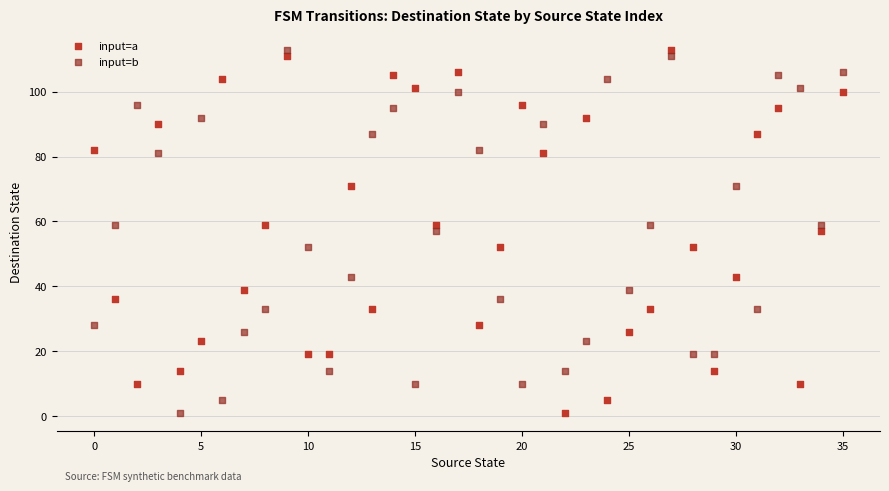

How many points are shown in the scatter plot?

72